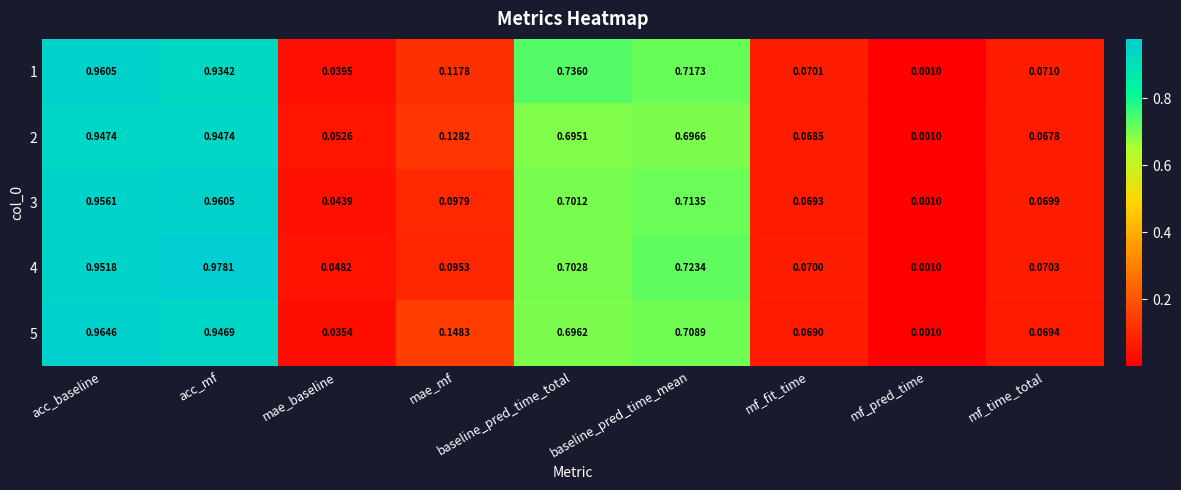

Which category has the lowest value in the 4 series?

mf_pred_time